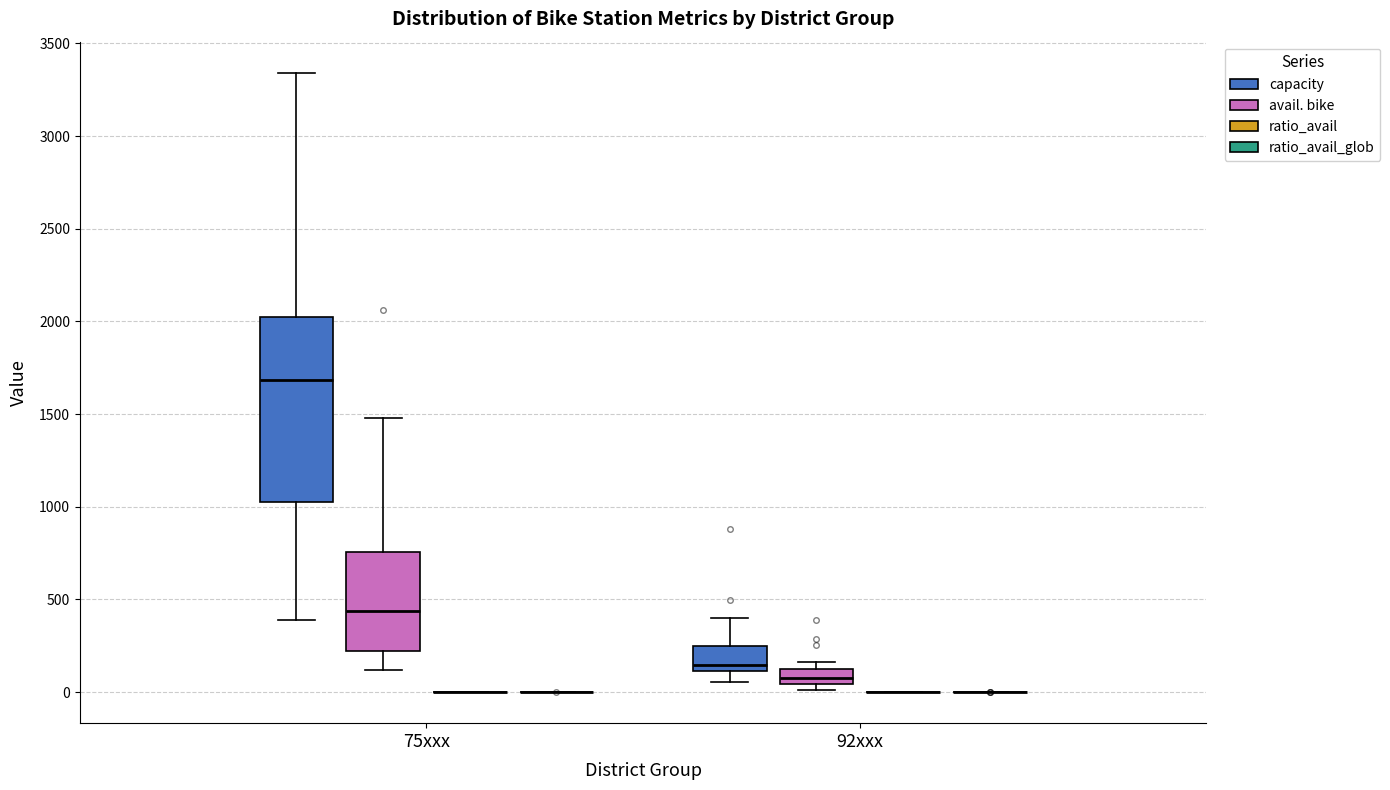

Reading left to right, transcribe this box plot: for each box, give where its median line is, the range the box spans, and where its two whiskers end, as read against the y-axis. The values are not printed on the chart, so give them approximately, as read against the axis.

75xxx (capacity): median 1700, box 1050 to 2000, whiskers 400 to 3350
75xxx (avail. bike): median 450, box 200 to 750, whiskers 100 to 1500
75xxx (ratio_avail): box collapsed to a line at 0, whiskers 0 to 0
75xxx (ratio_avail_glob): box collapsed to a line at 0, whiskers 0 to 0
92xxx (capacity): median 150, box 100 to 250, whiskers 50 to 400
92xxx (avail. bike): median 100 (inside the box), box 50 to 100, whiskers 0 to 150
92xxx (ratio_avail): box collapsed to a line at 0, whiskers 0 to 0
92xxx (ratio_avail_glob): box collapsed to a line at 0, whiskers 0 to 0